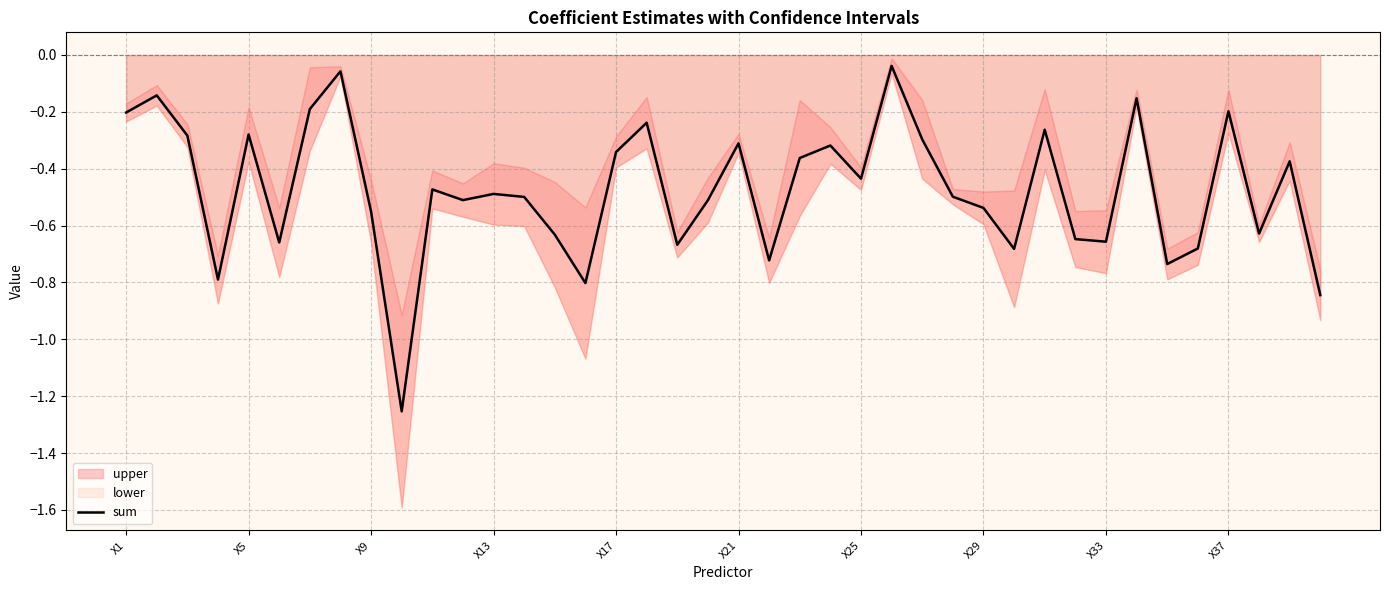

Reading right to left, transcribe all the data shown in this chart.

-0.8	-0.4	-0.6	-0.2	-0.7	-0.7	-0.2	-0.7	-0.6	-0.3	-0.7	-0.5	-0.5	-0.3	-0.0	-0.4	-0.3	-0.4	-0.7	-0.3	-0.5	-0.7	-0.2	-0.3	-0.8	-0.6	-0.5	-0.5	-0.5	-0.5	-1.3	-0.6	-0.1	-0.2	-0.7	-0.3	-0.8	-0.3	-0.1	-0.2